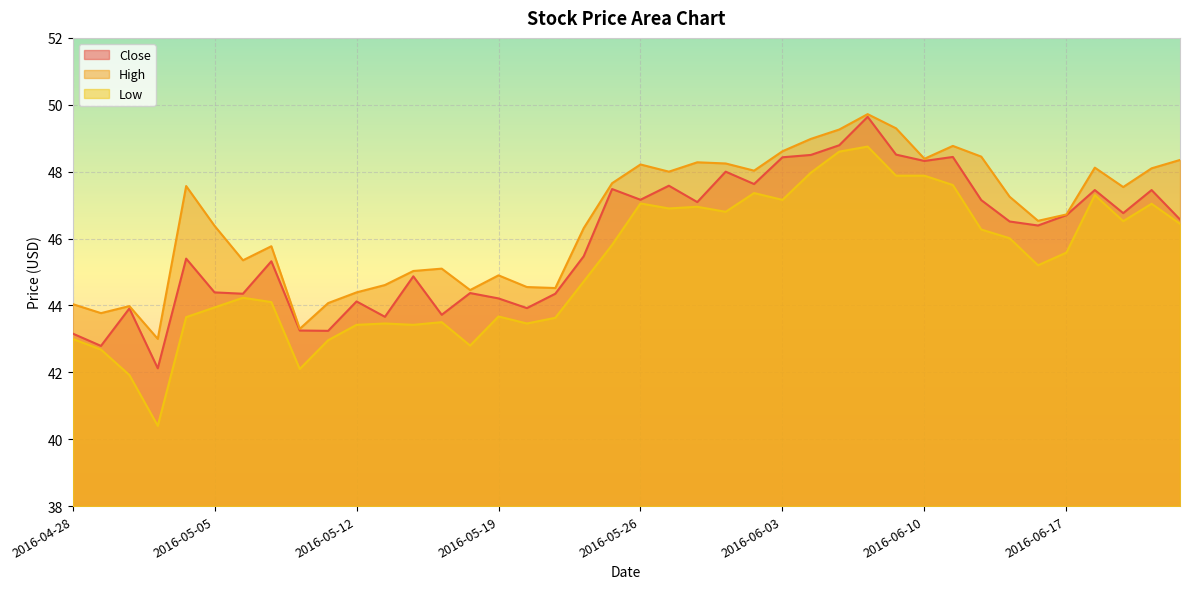

List the series in order of their peak value, lowest first.

Low, Close, High